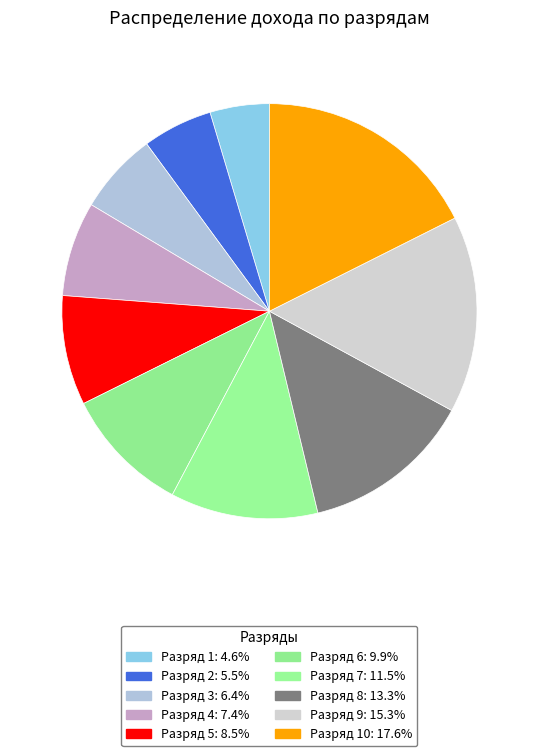

Count the number of slices in the pie.

10